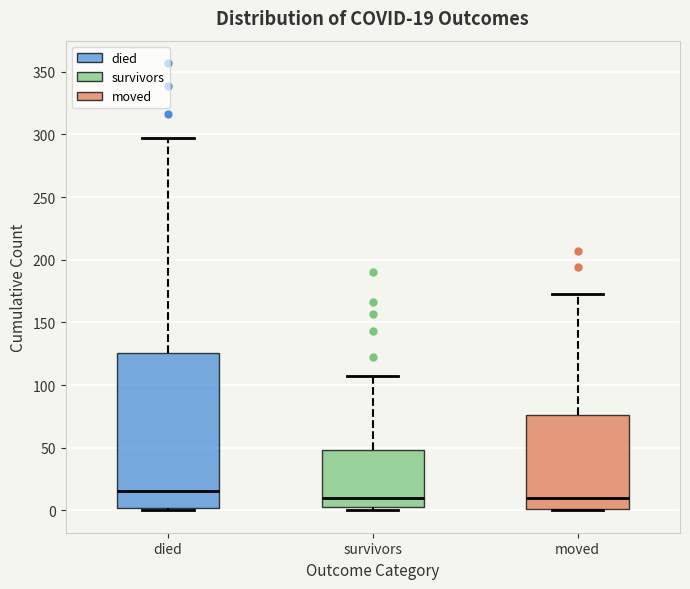

Comparing the boxes themselves (not the whiskers), which one is the tallest?

died